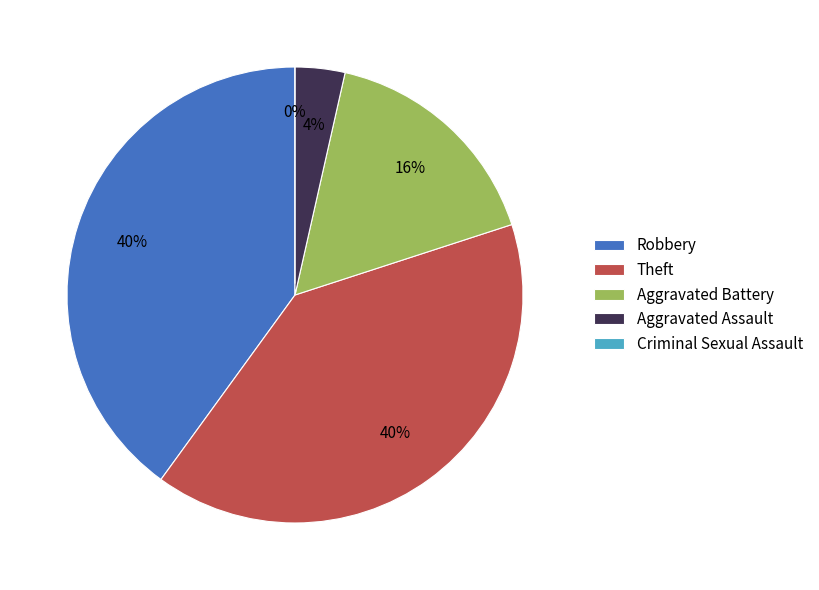

Combined, do Aggravated Assault and Aggravated Battery account for over 50%?

No